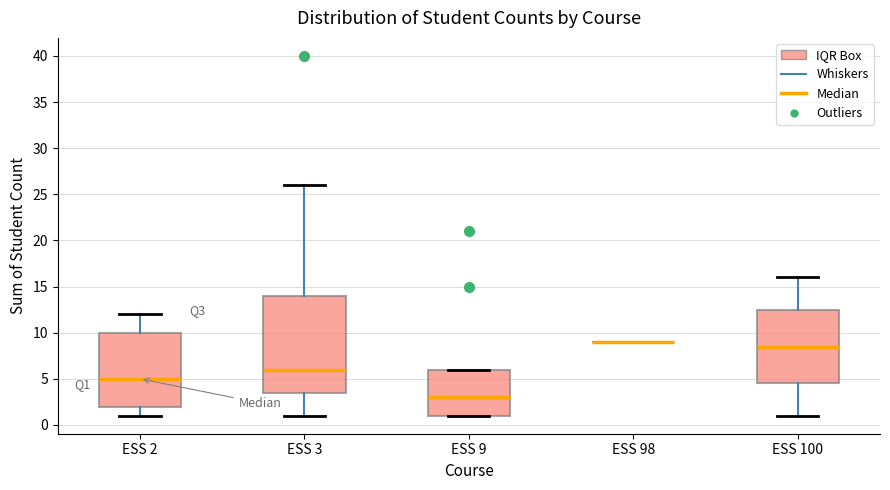

Where does the upper whisker of the box for ESS 3 end on the y-axis? The values are not printed on the chart, so give them approximately, as read against the axis.

26.0